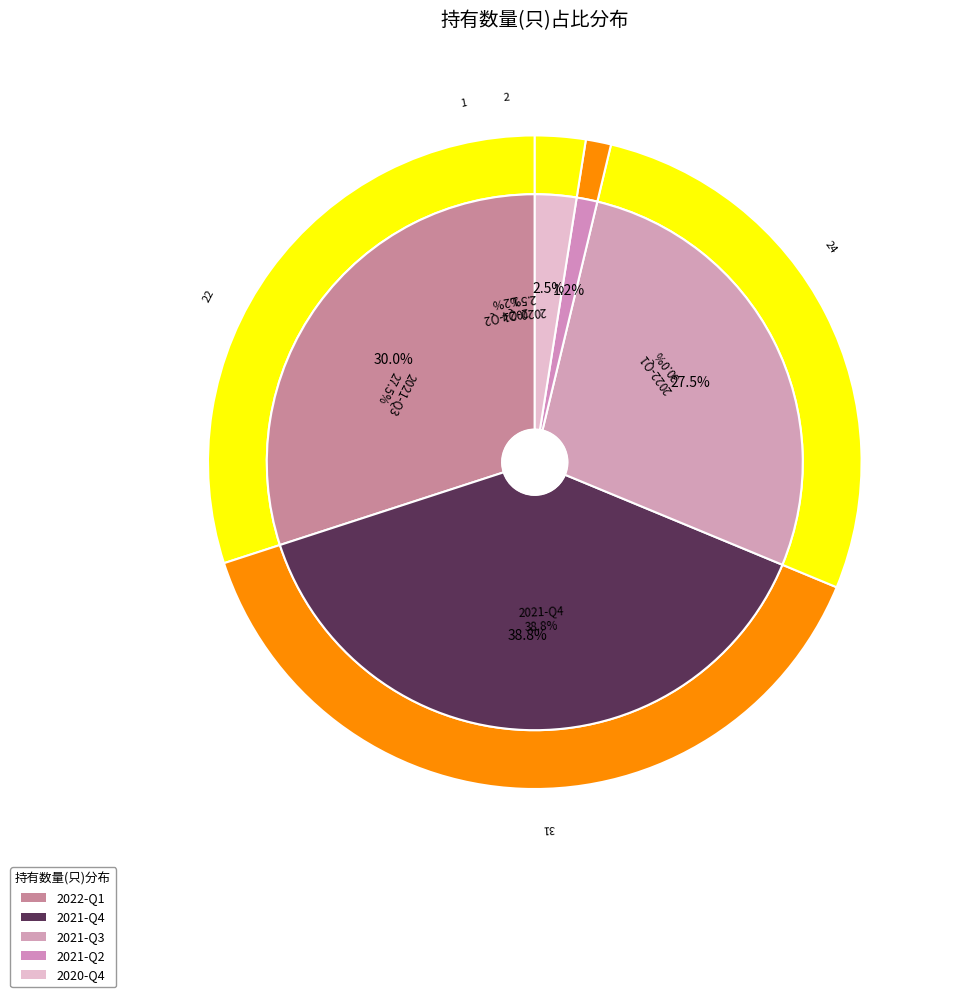

Which category has the smallest portion of the pie?

2021-Q2